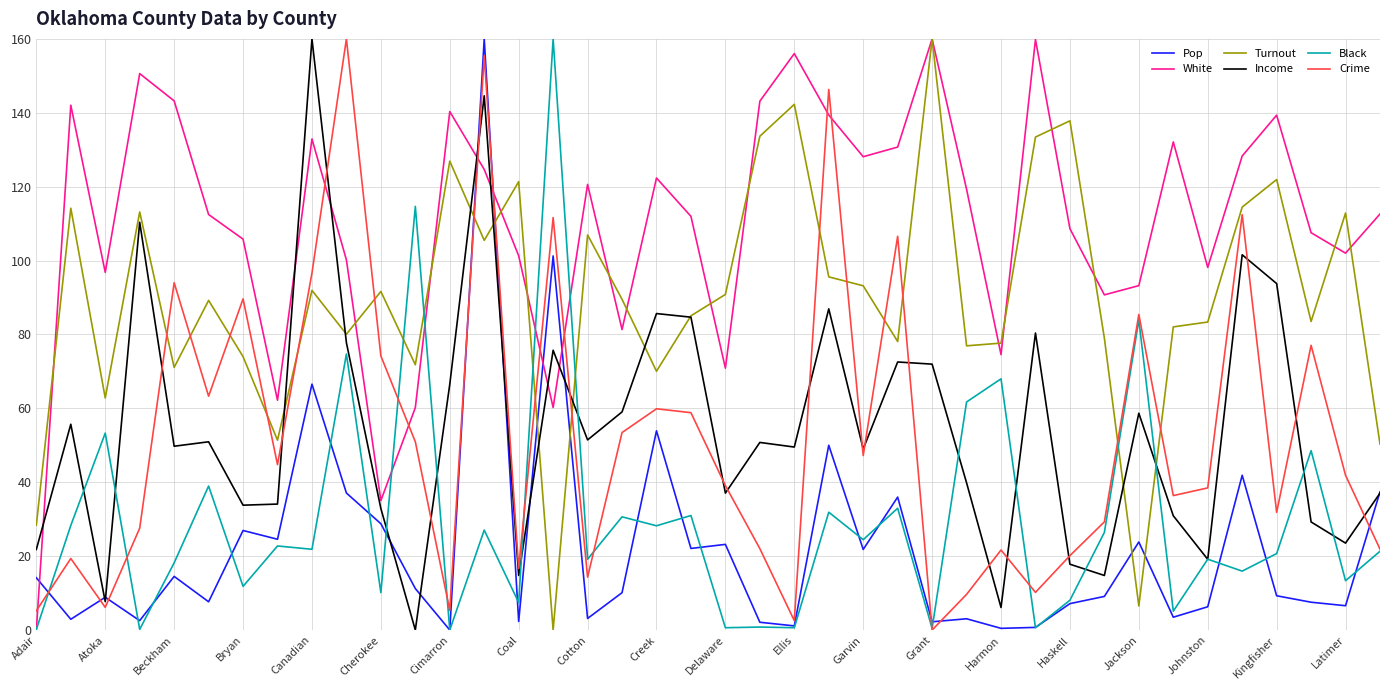

What is the highest value of the Pop series?

160.0